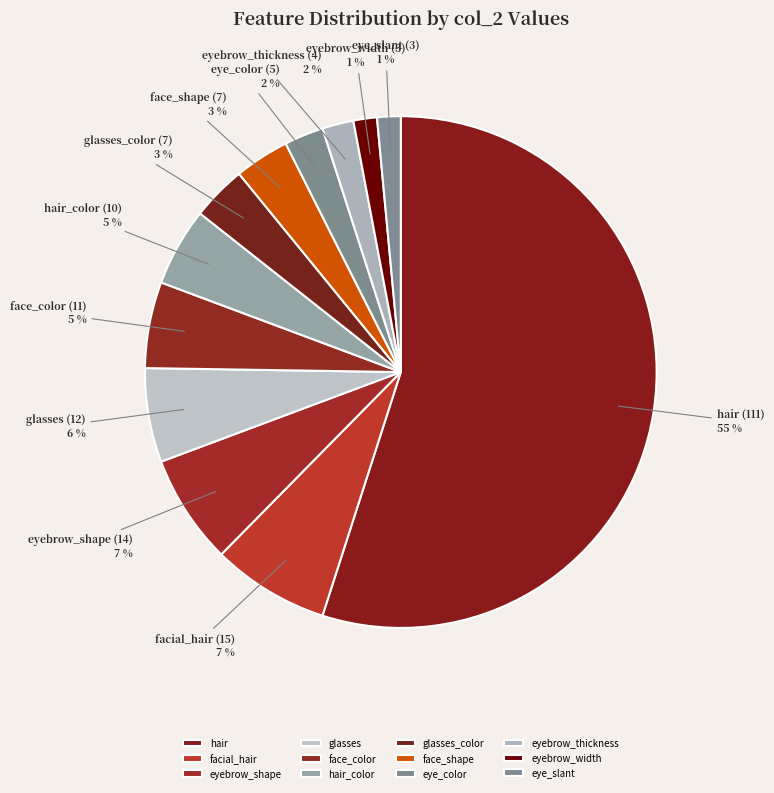

The eye_slant slice represents 13% of the pie. True or false?

False